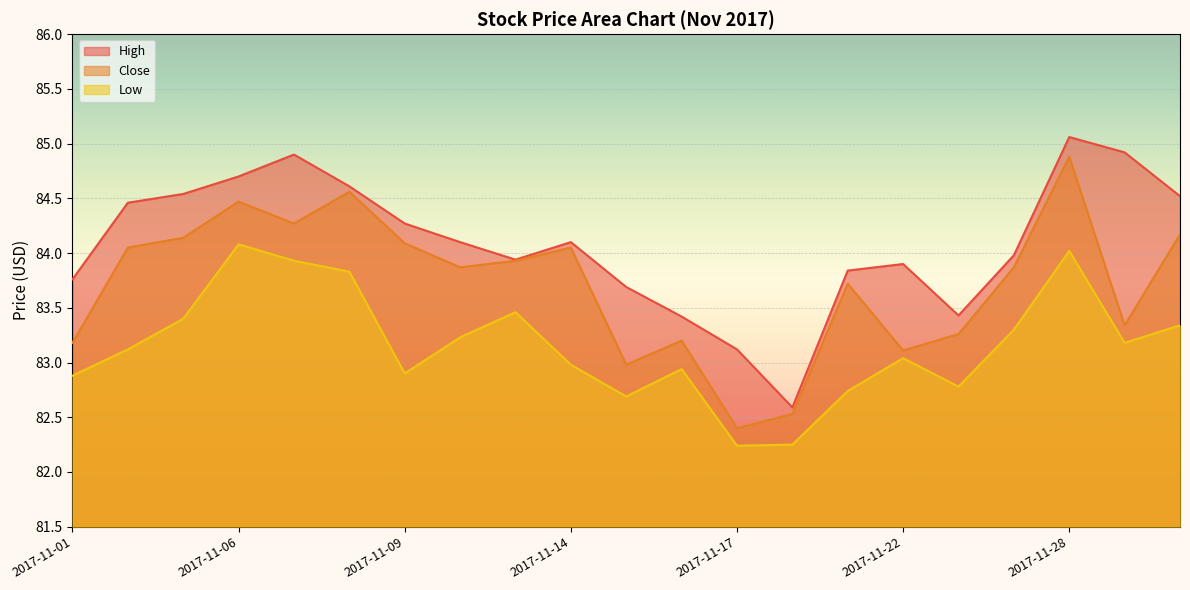

What is the total value across all series at 2017-11-24?

249.5